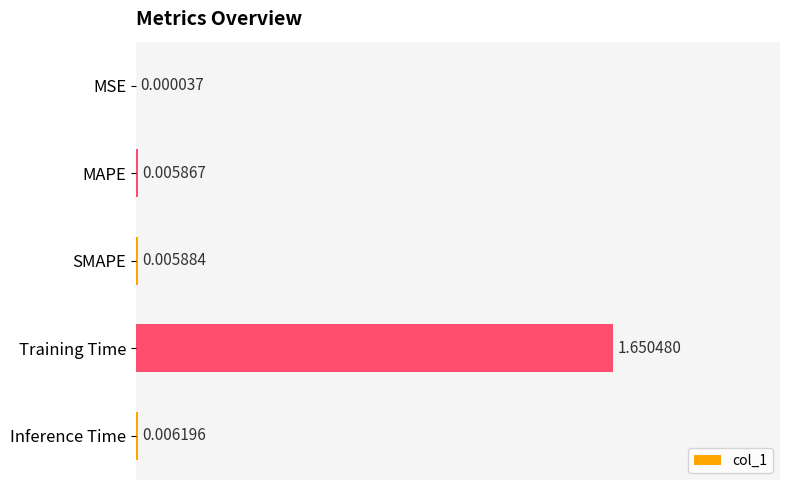

Between MAPE and MSE, which is larger?

MAPE